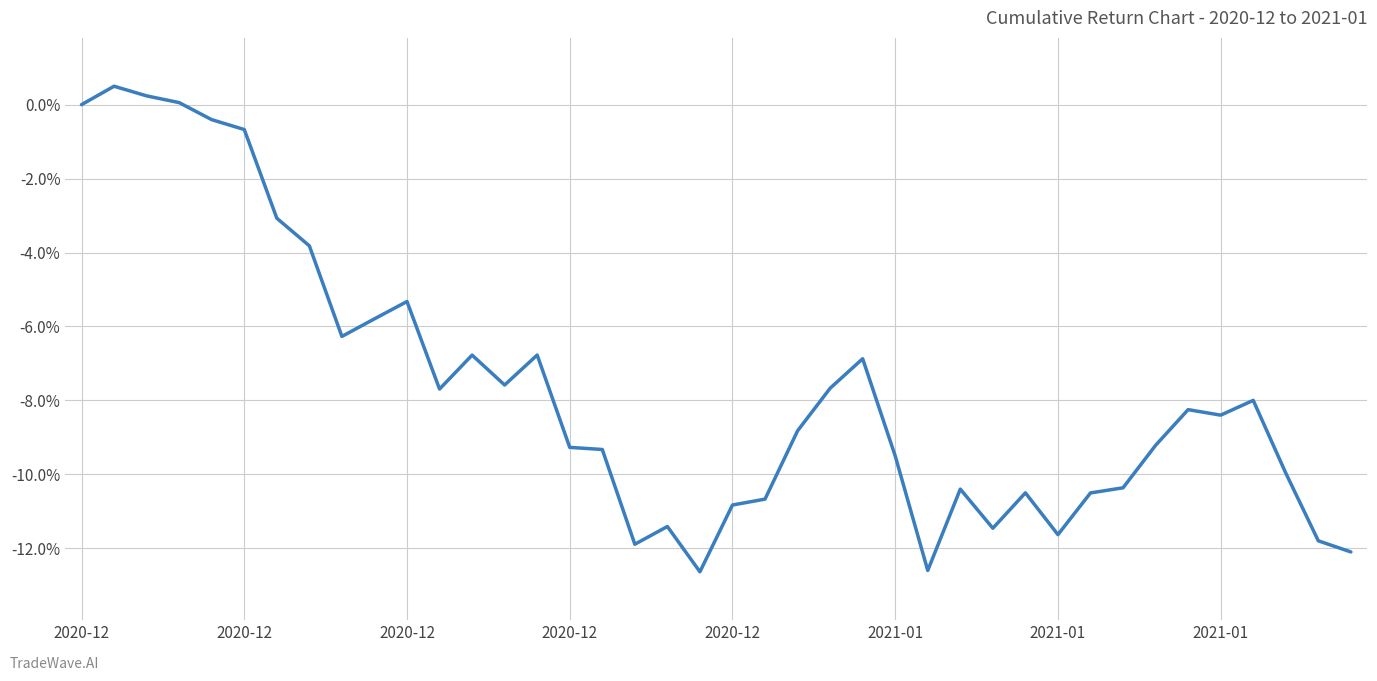

What is the average value?

-0.1